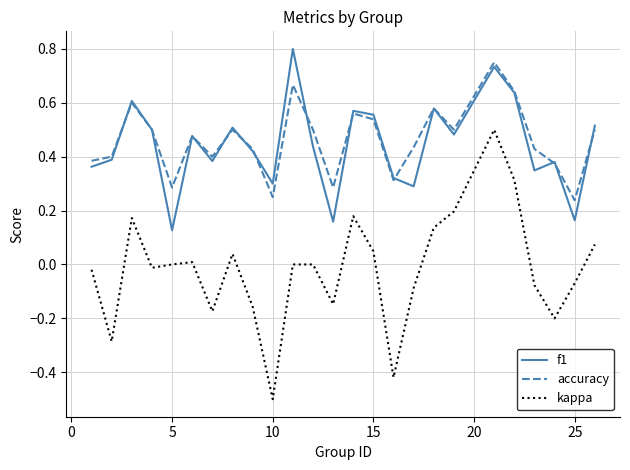

What is the smallest value displayed?

-0.5